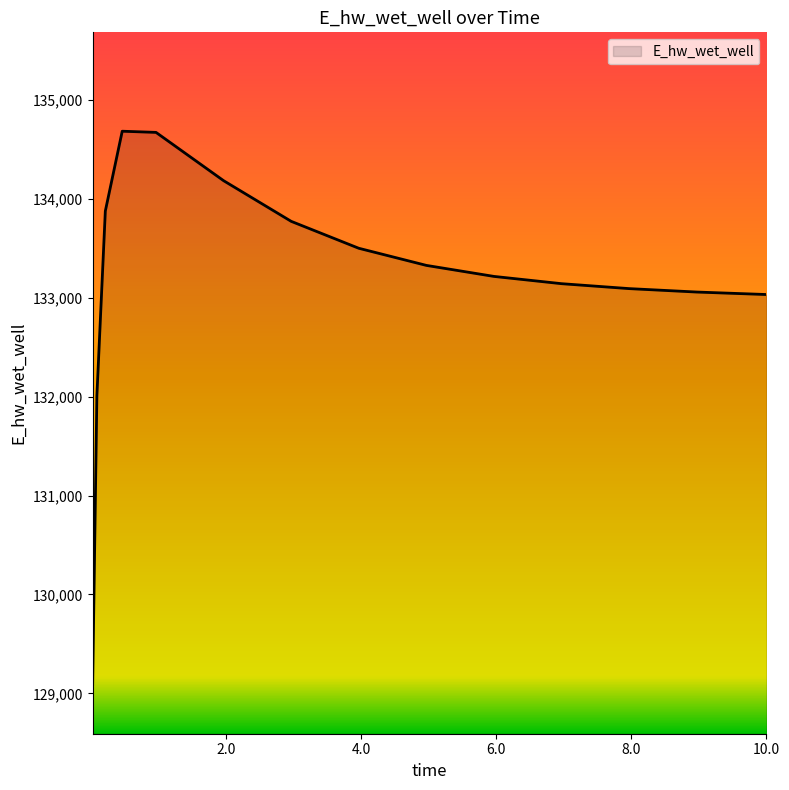

What is the difference between the maximum and minimum values?

5593.0